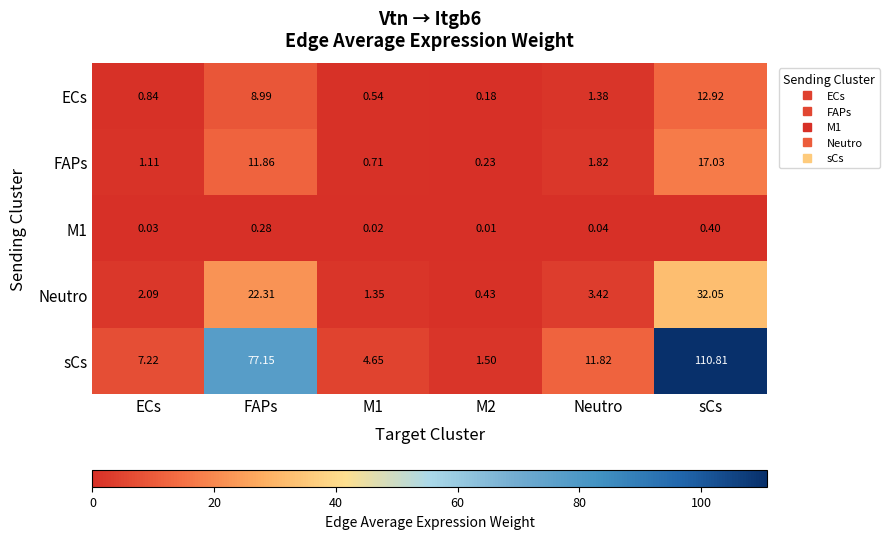

How many data points does each series have?

6